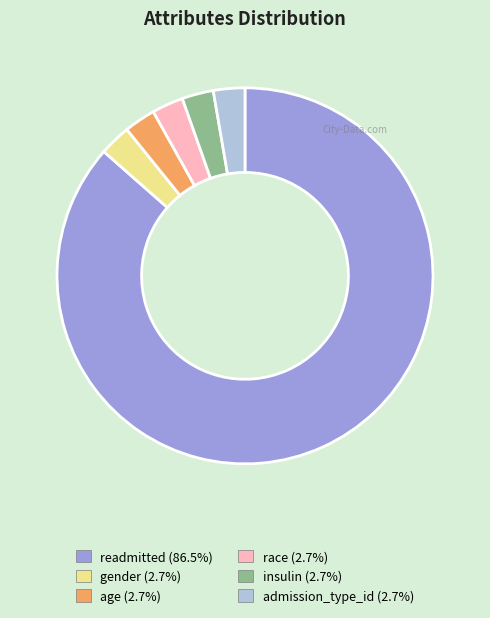

Does race (2.7%) account for over 50% of the chart?

No